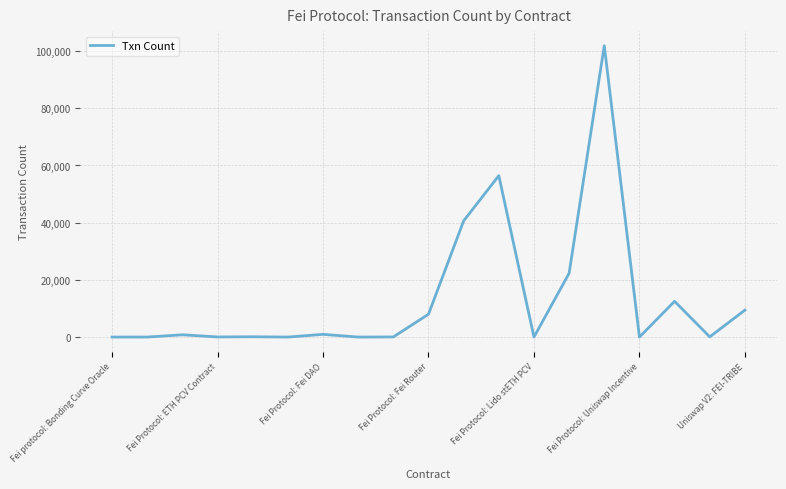

What is the maximum value shown in the chart?

101897